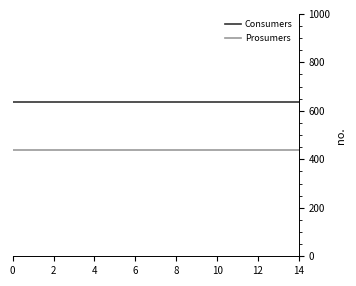

At how many categories does at least one series exceed 583?

15